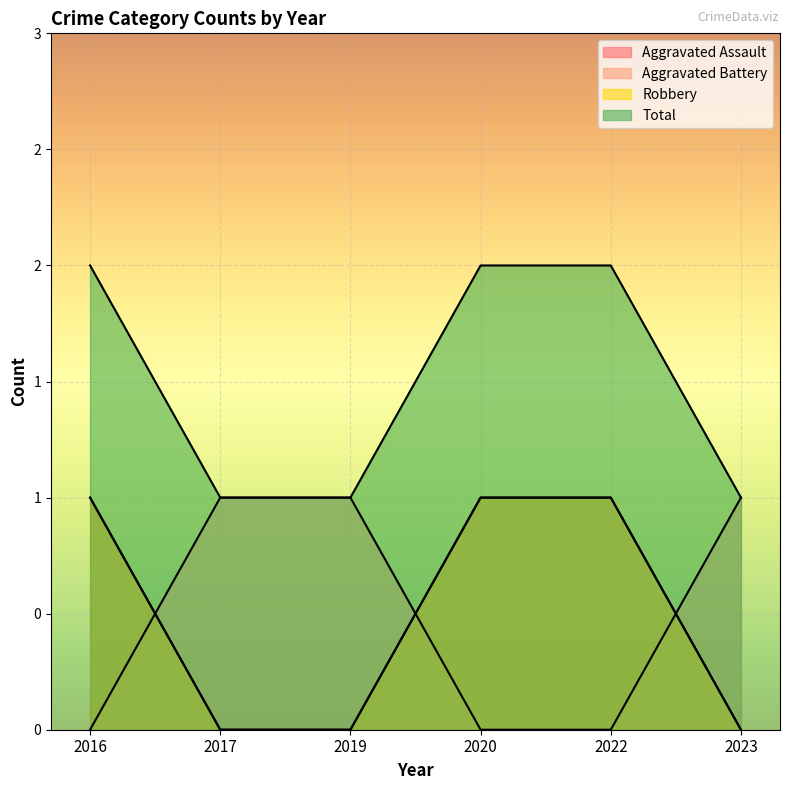

What is the difference between the second highest and second lowest values in the Robbery series?

1